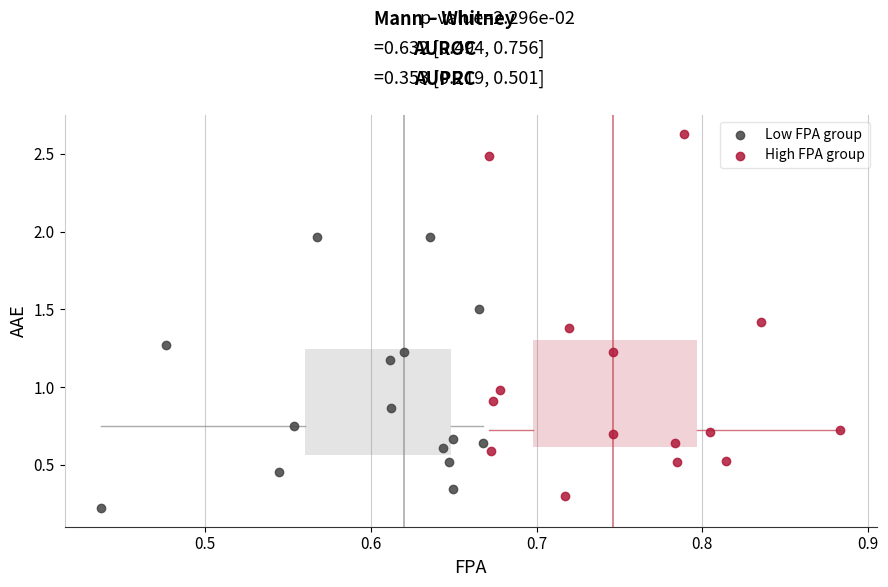

Which series contains the highest Y value?

High FPA group